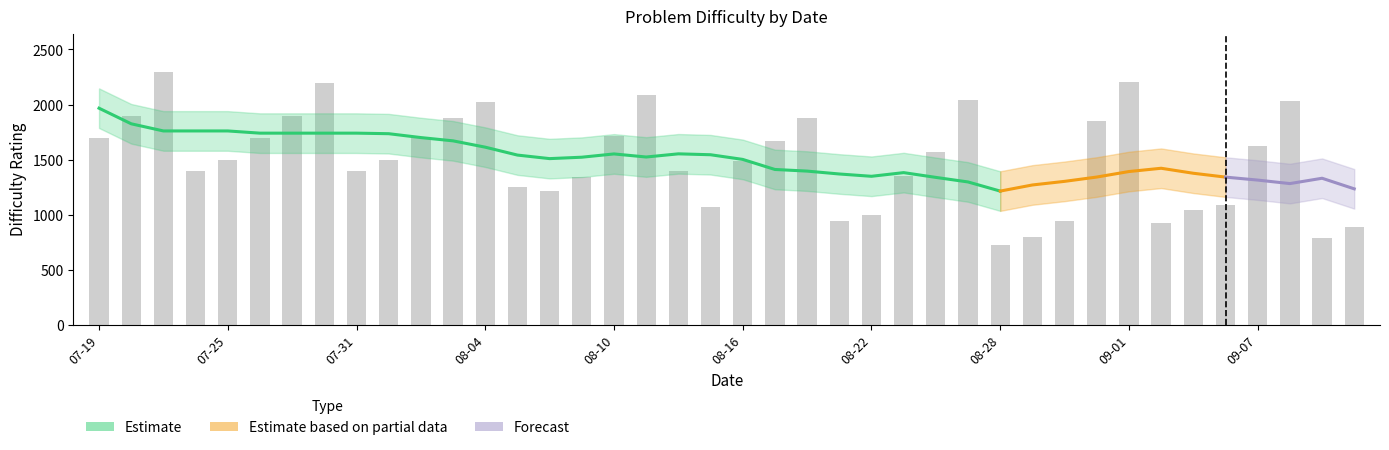

Rank the categories by value from highest to lowest.

2023-07-21, 2023-09-01, 2023-07-28, 2023-08-11, 2023-08-25, 2023-09-08, 2023-08-04, 2023-07-20, 2023-07-27, 2023-08-18, 2023-08-03, 2023-08-31, 2023-08-10, 2023-07-19, 2023-07-26, 2023-08-02, 2023-08-17, 2023-09-07, 2023-08-24, 2023-07-25, 2023-08-01, 2023-08-16, 2023-07-24, 2023-07-31, 2023-08-14, 2023-08-23, 2023-08-09, 2023-08-07, 2023-08-08, 2023-09-06, 2023-08-15, 2023-09-05, 2023-08-22, 2023-08-21, 2023-08-30, 2023-09-04, 2023-09-12, 2023-08-29, 2023-09-11, 2023-08-28